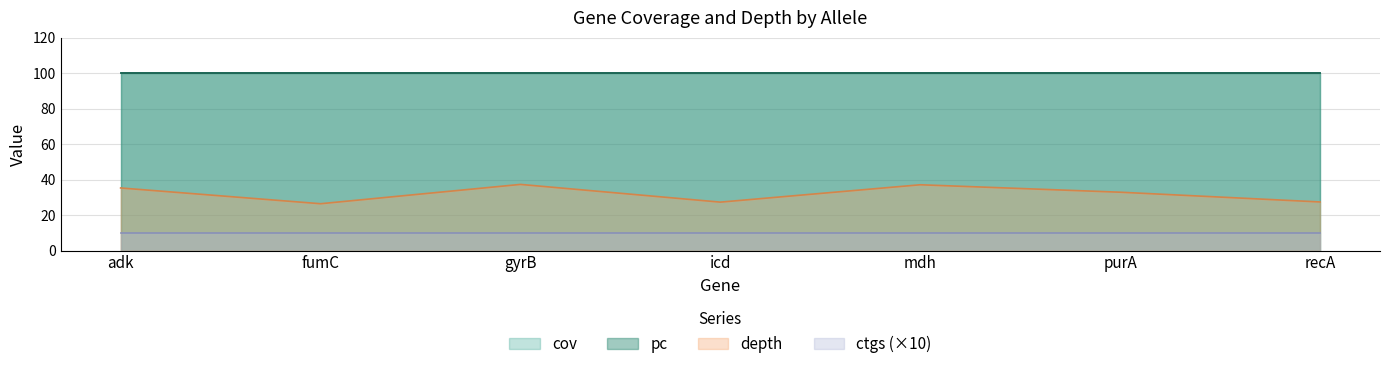

Which category has the lowest value in the cov series?

adk